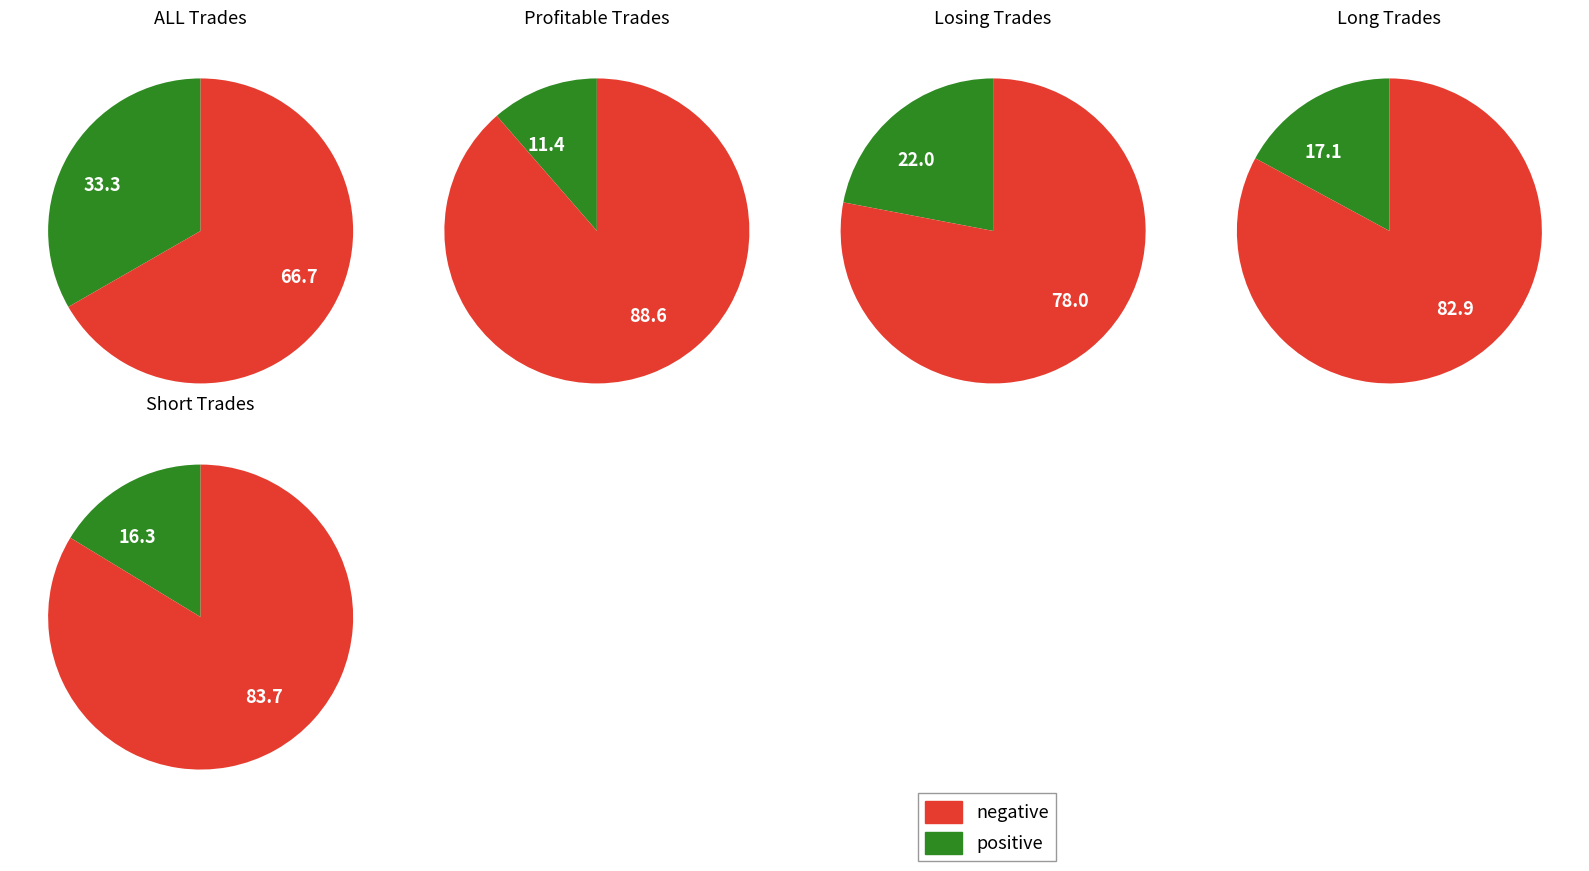

What percentage is the Losing Trades slice, to the nearest percent?

22%